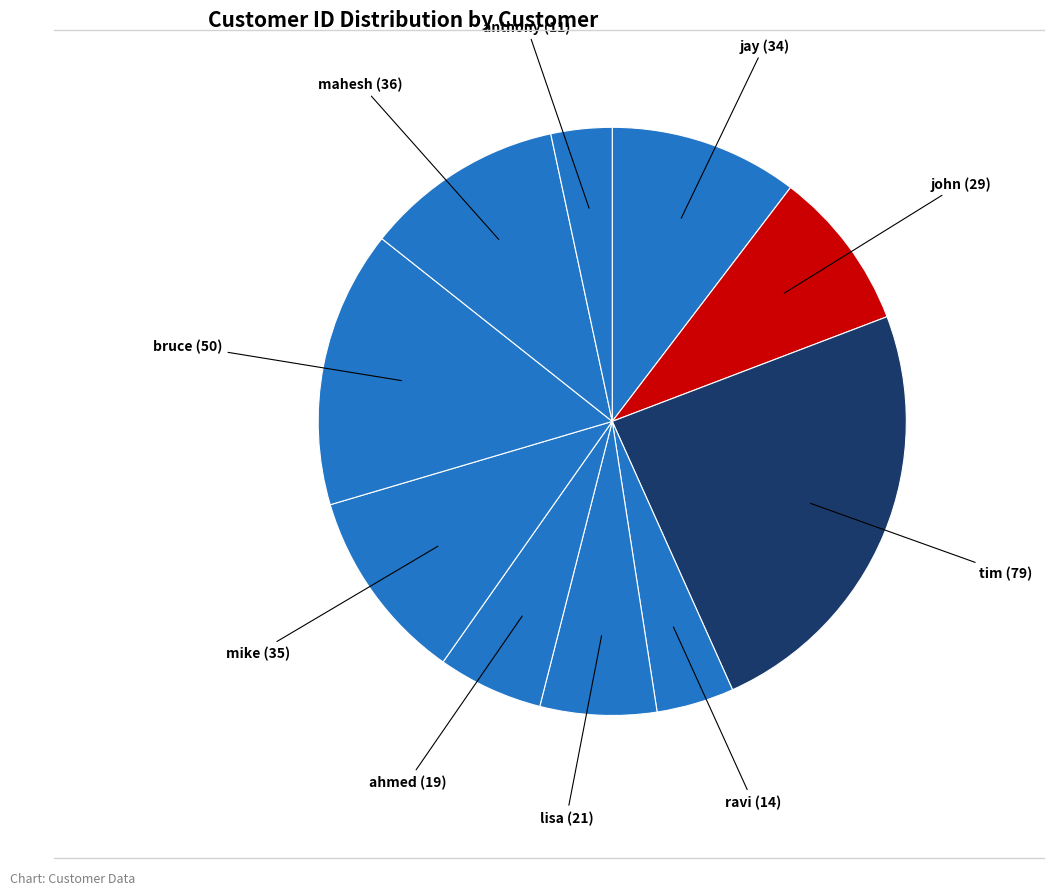

Rank the categories by value from highest to lowest.

tim, bruce, mahesh, mike, jay, john, lisa, ahmed, ravi, anthony